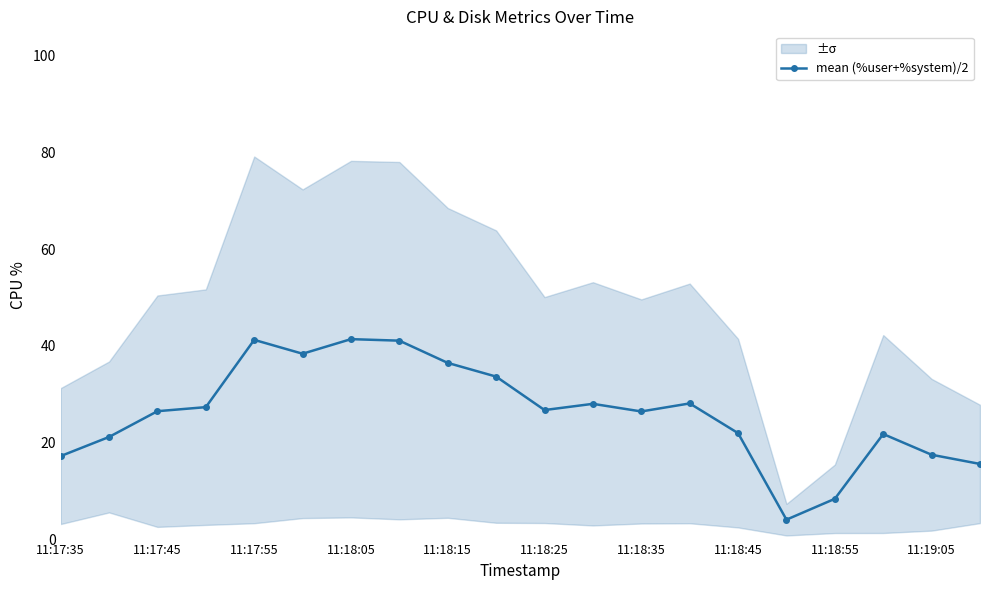

What is the average value?

26.2